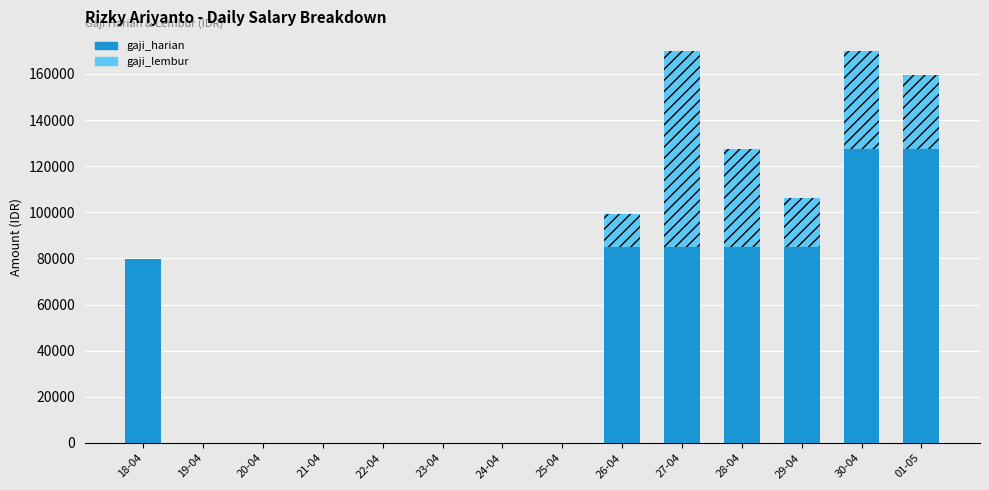

What is the total value across all series at 01-05?

159375.0